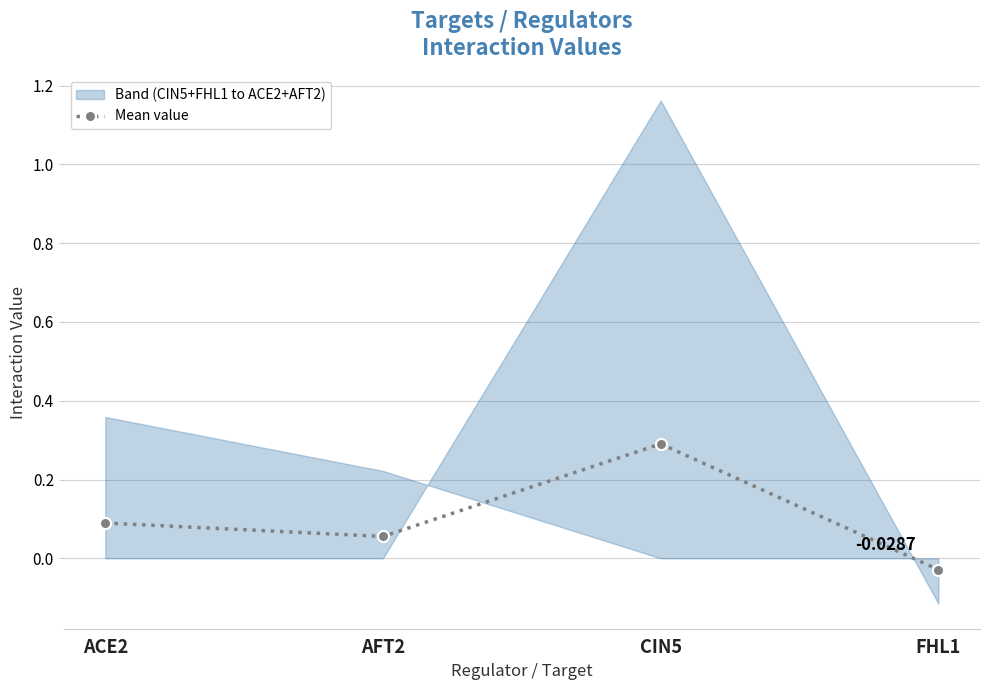

Reading left to right, transcribe all the data shown in this chart.

ACE2=0.1	AFT2=0.1	CIN5=0.3	FHL1=-0.0